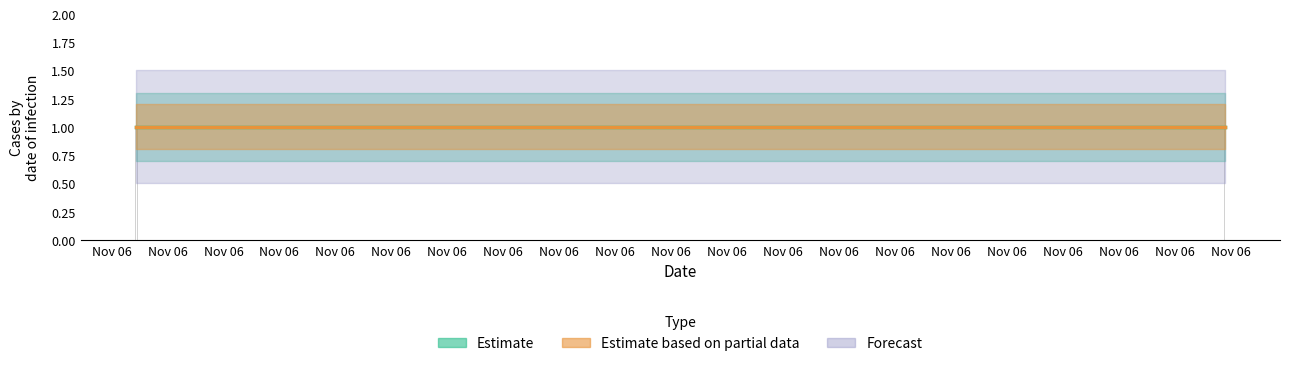

Are the bars horizontal?

No